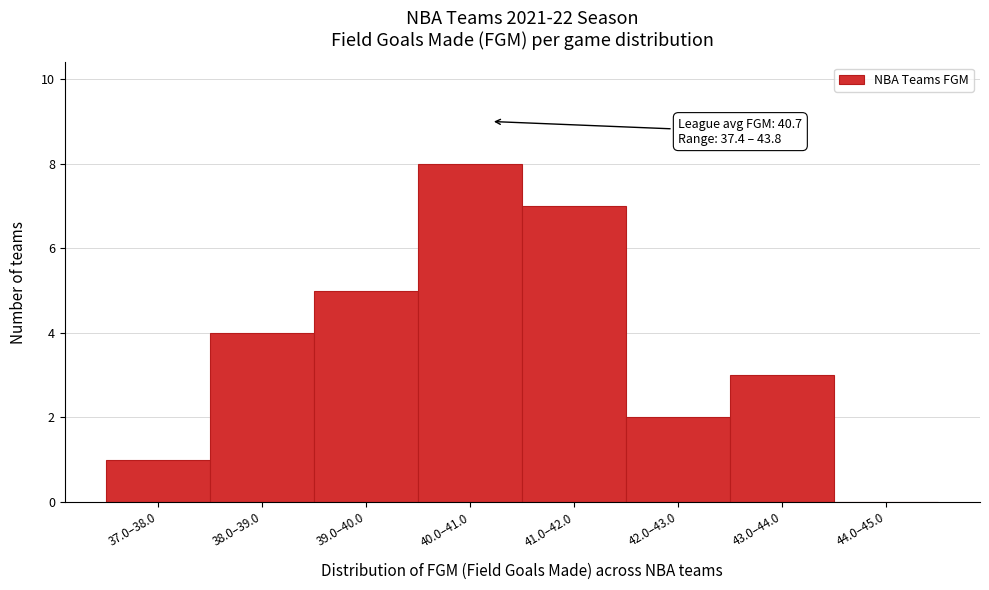

Reading left to right, list all the values displayed in this chart.

37.0–38.0=1	38.0–39.0=4	39.0–40.0=5	40.0–41.0=8	41.0–42.0=7	42.0–43.0=2	43.0–44.0=3	44.0–45.0=0